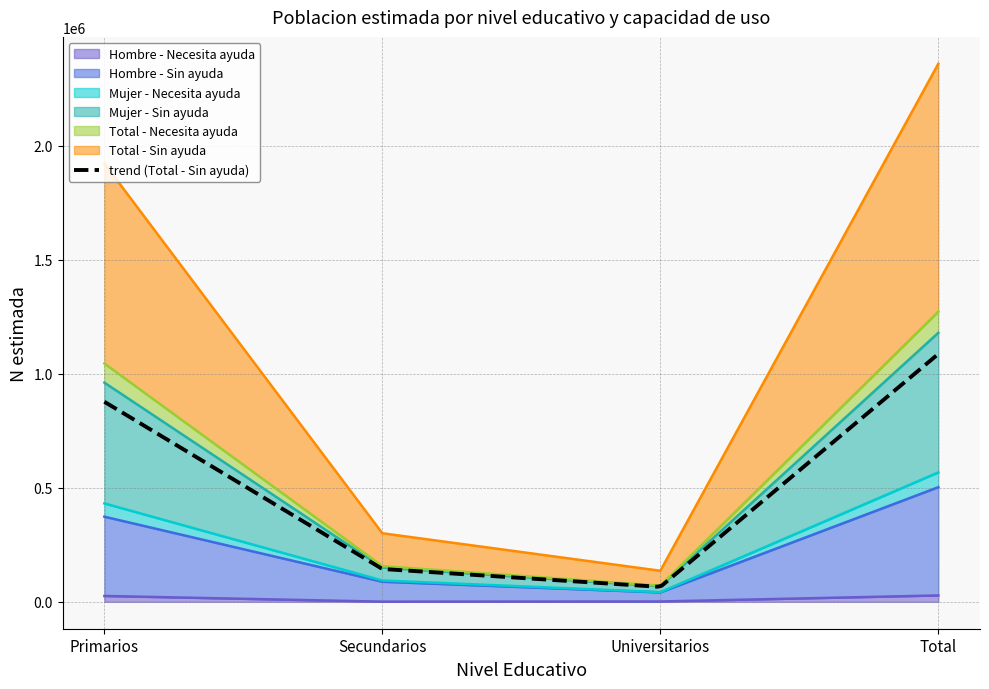

At how many categories does at least one series exceed 2192799?

1